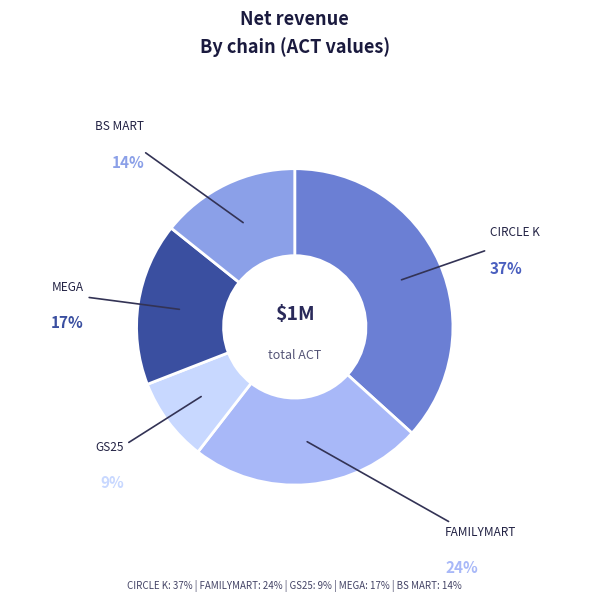

To the nearest percent, what is the difference between the largest and smallest slice percentages?

28%